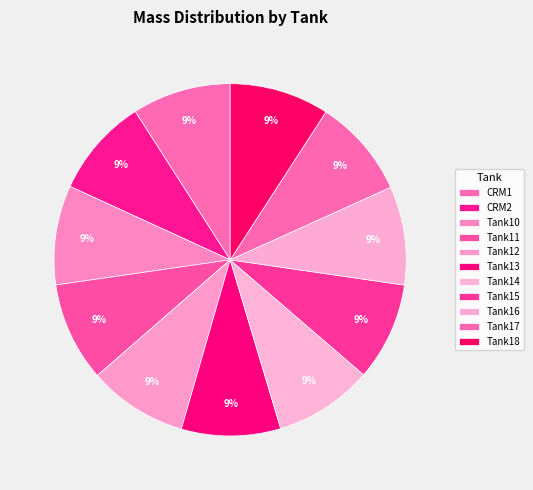

How many slices are in this pie chart?

11